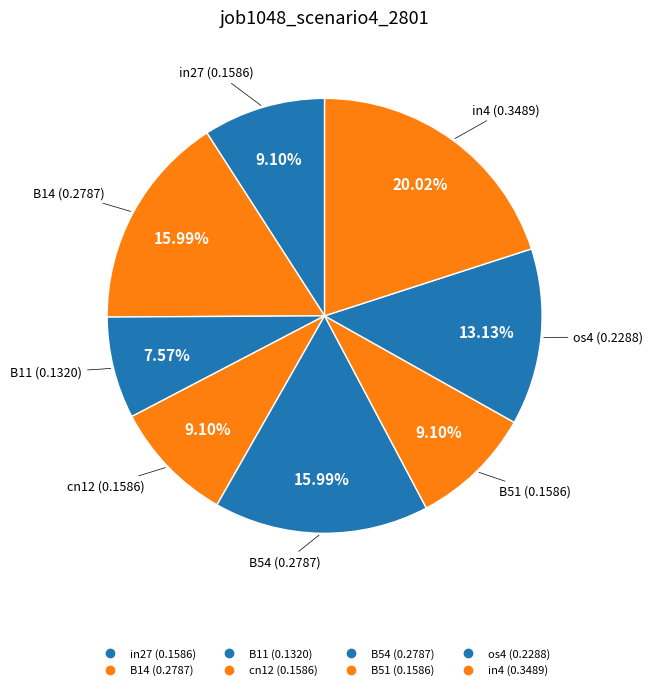

What percentage is NOT represented by B51?

90.9%